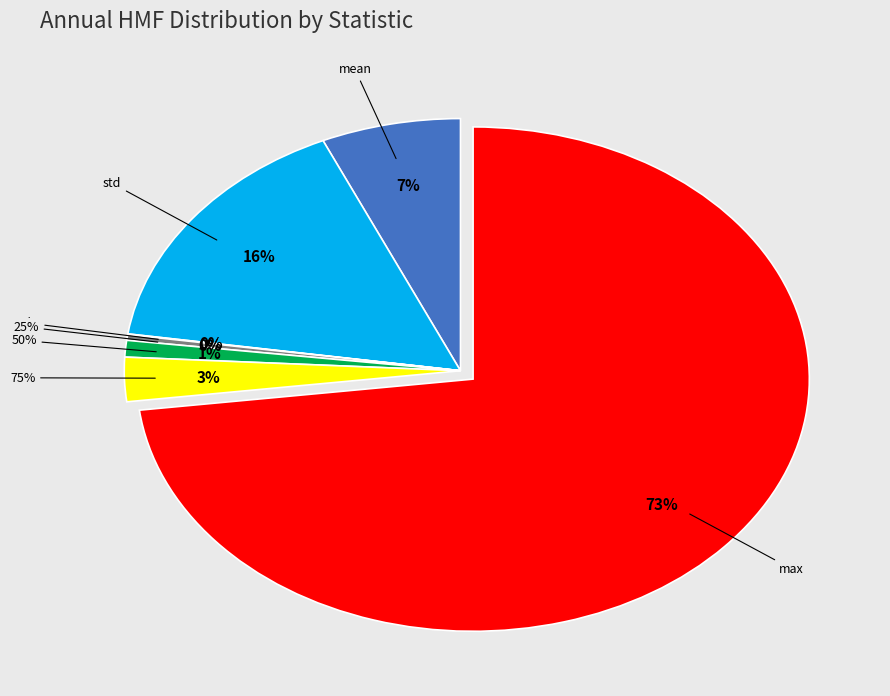

True or false: min accounts for 1% of the total.

False